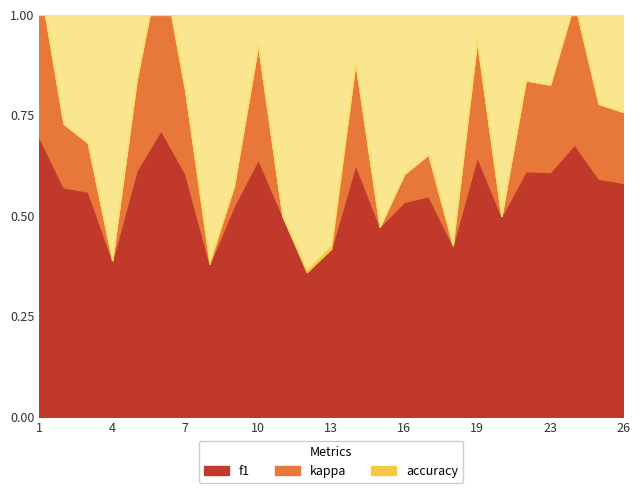

What is the average value of the accuracy series?

0.6